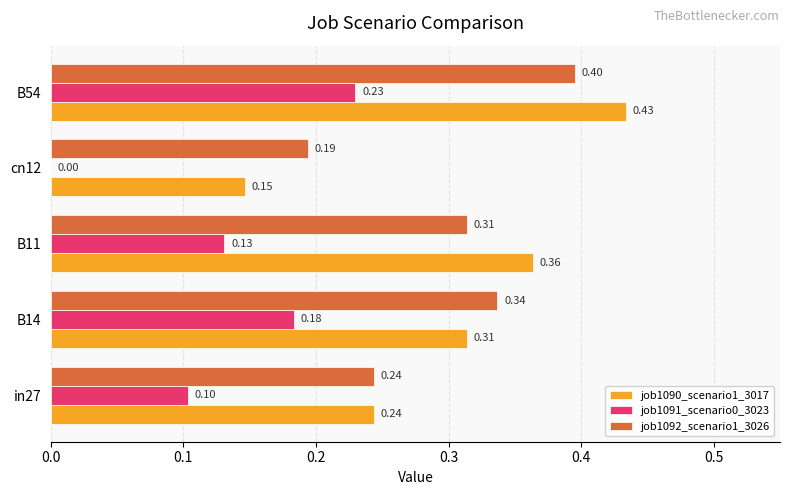

Which series changed the most between B11 and cn12?

job1090_scenario1_3017